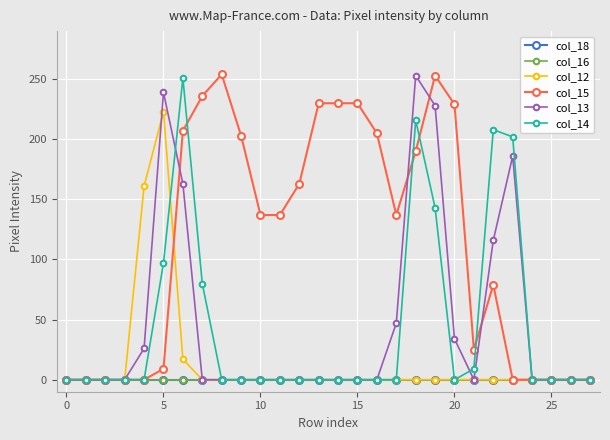

Is this an area chart (filled region under the line)?

No